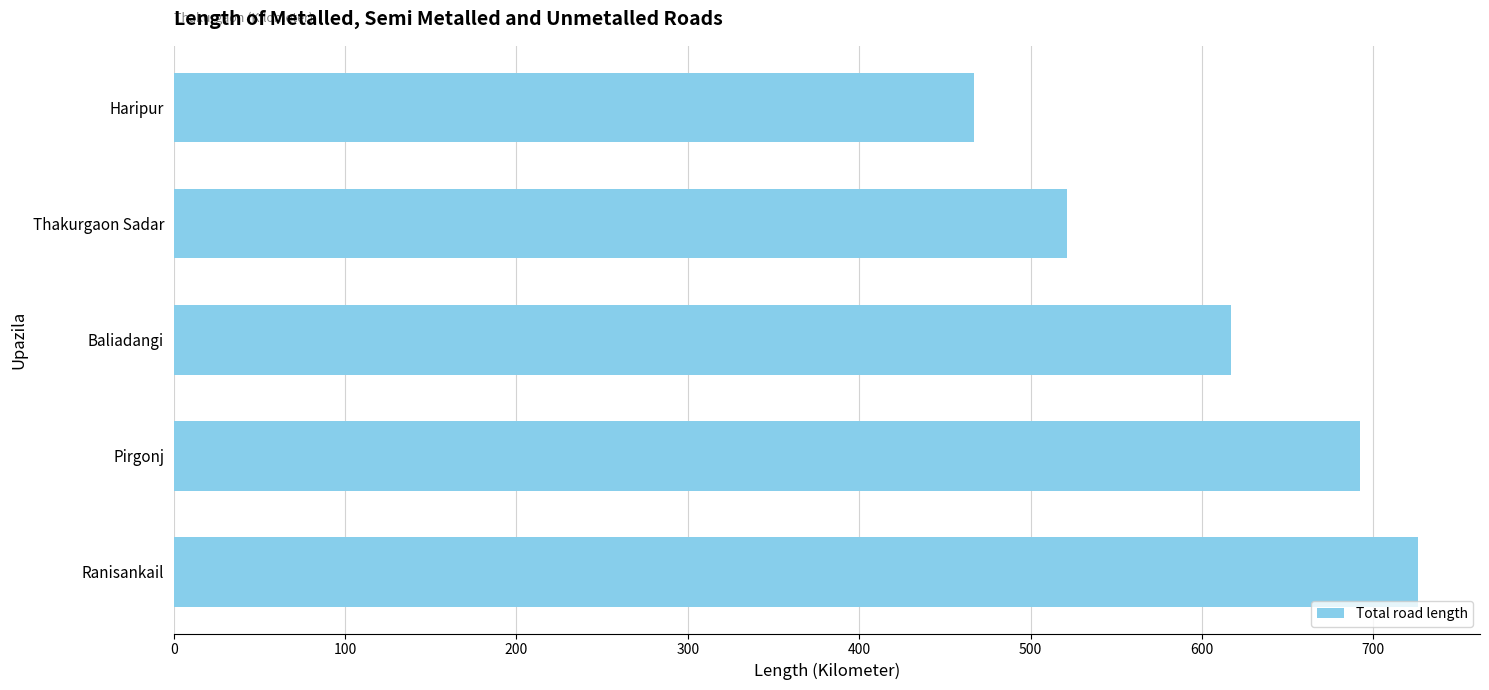

What is the change in value from Thakurgaon Sadar to Haripur?

-54